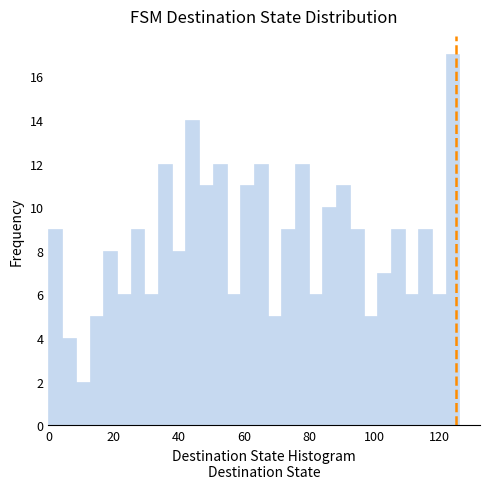

Read against the x-axis, roughly where is the centre of the tallest bar?

124